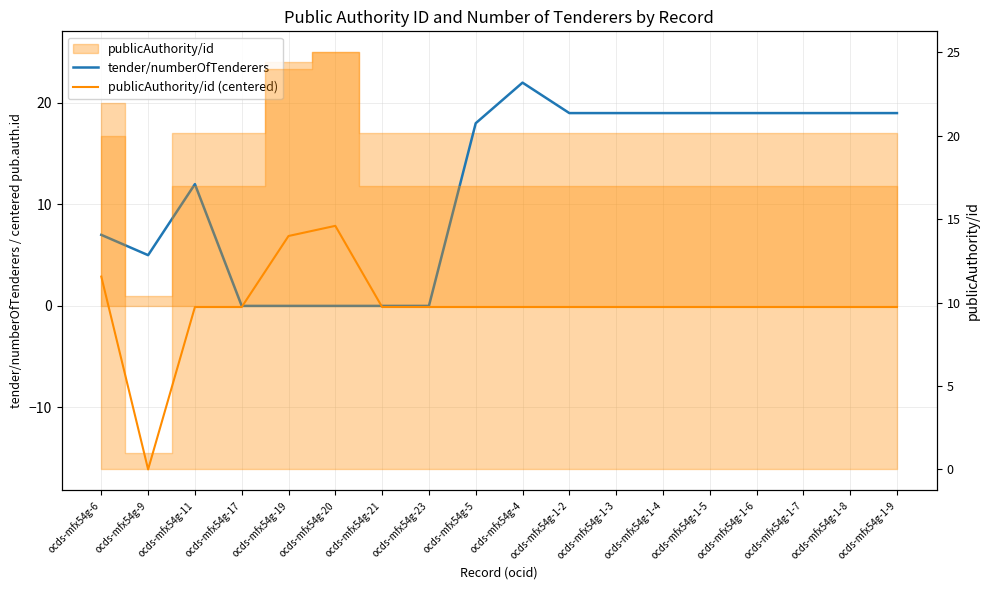

What is the label of the 17th point from the left?

ocds-mfx54g-1-8